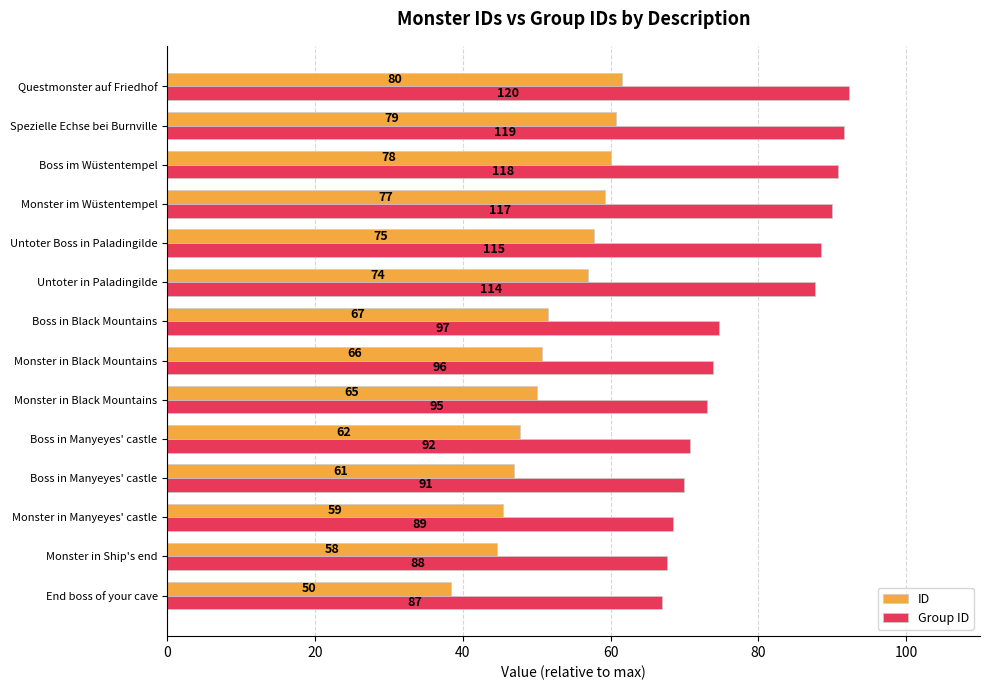

What are all the series names shown in the legend?

ID, Group ID